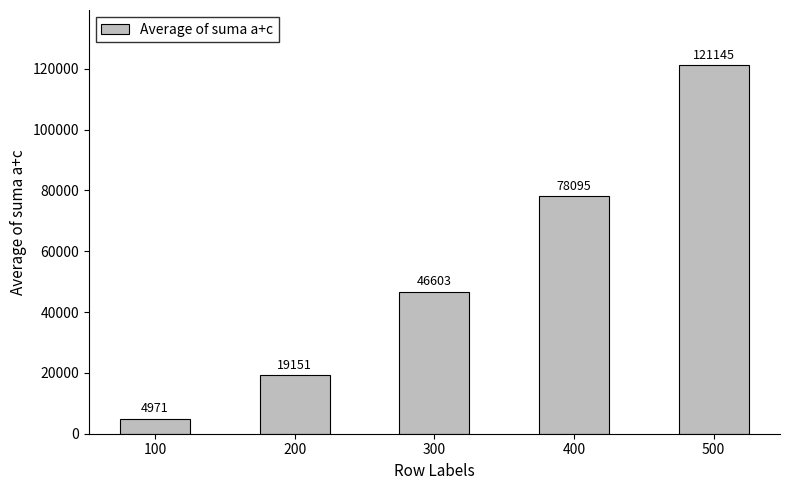

Reading left to right, extract all data points from this chart.

100=4971	200=19151	300=46603	400=78095	500=121145